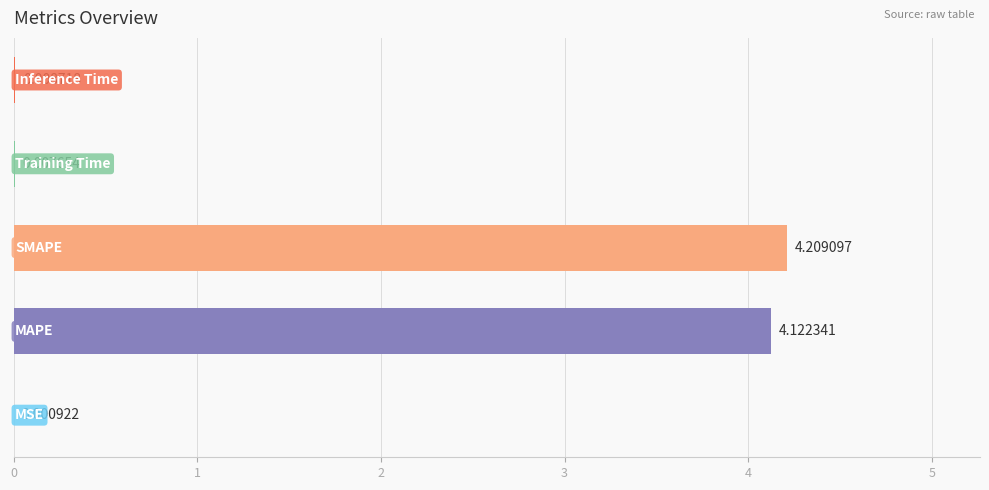

Are the bars horizontal?

Yes